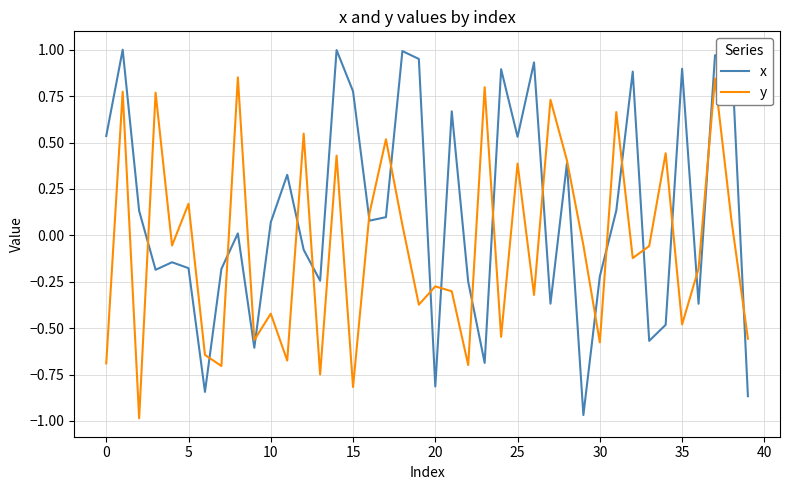

Which series has the widest spread of values?

x